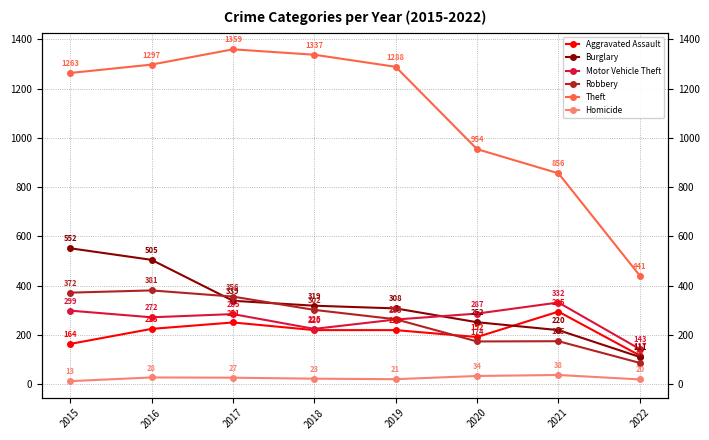

How many distinct data groups are displayed?

6